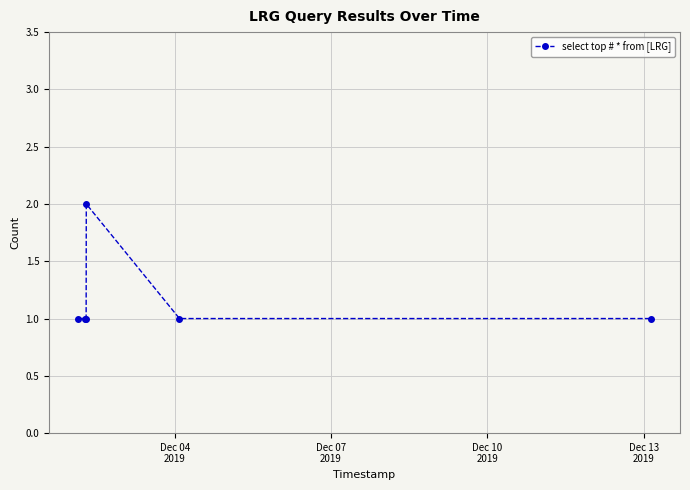

Reading left to right, what are all the values shown in this chart?

1	1	1	2	1	1